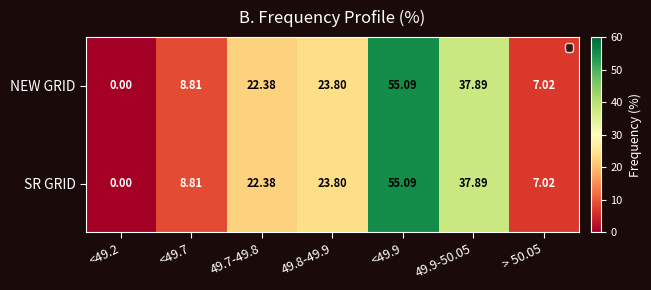

Is the value of SR GRID at > 50.05 greater than the value of NEW GRID at <49.7?

No